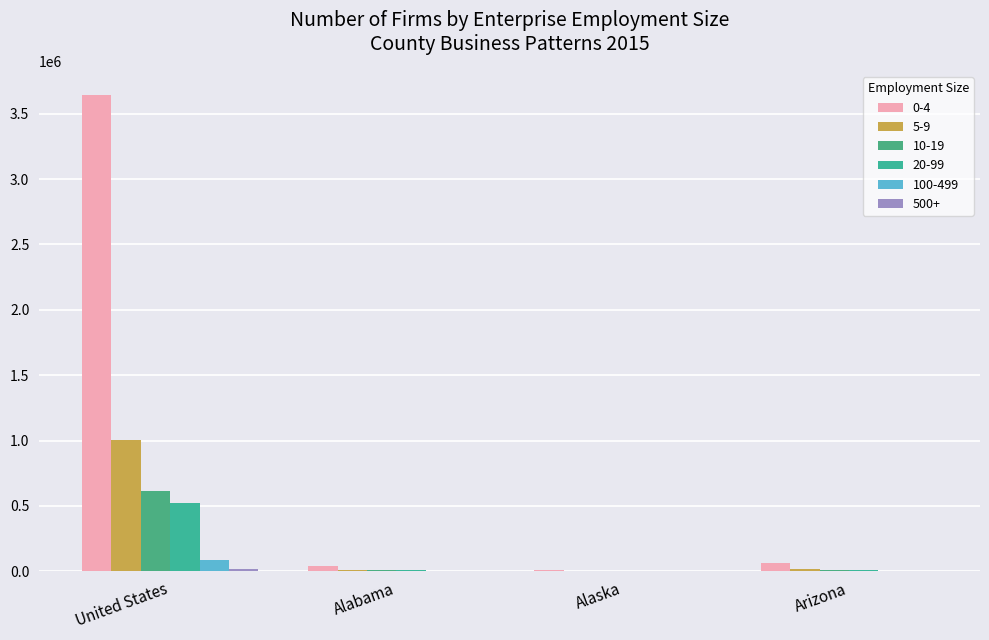

Does the chart contain stacked bars?

No